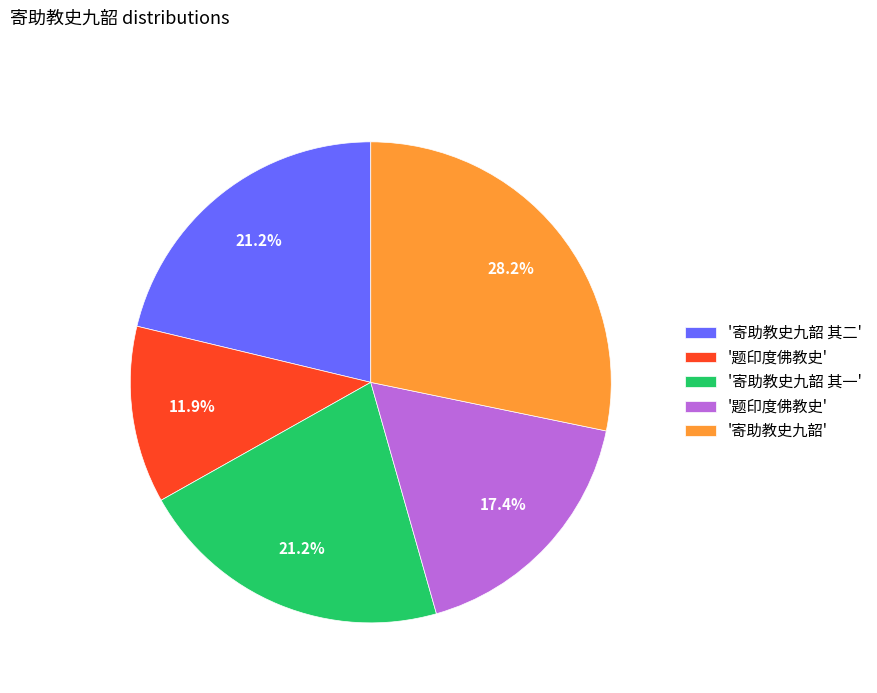

Is there any slice that represents more than half of the pie?

No